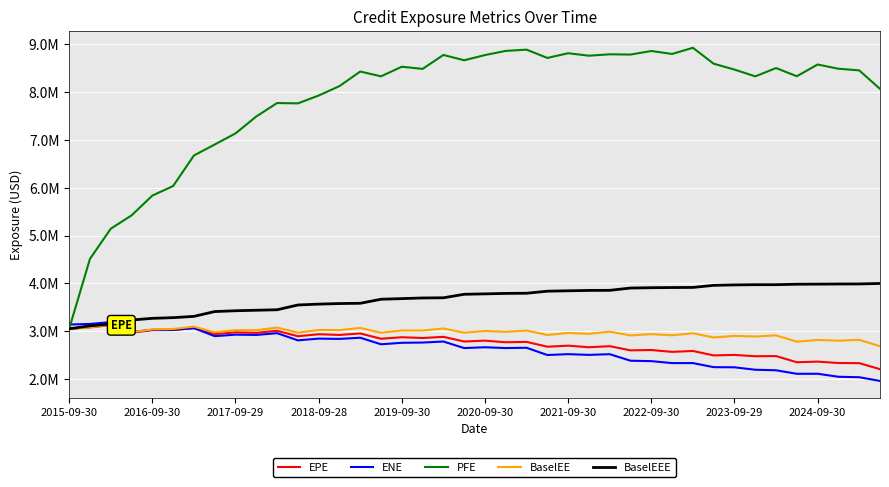

What are all the series names shown in the legend?

EPE, ENE, PFE, BaselEE, BaselEEE